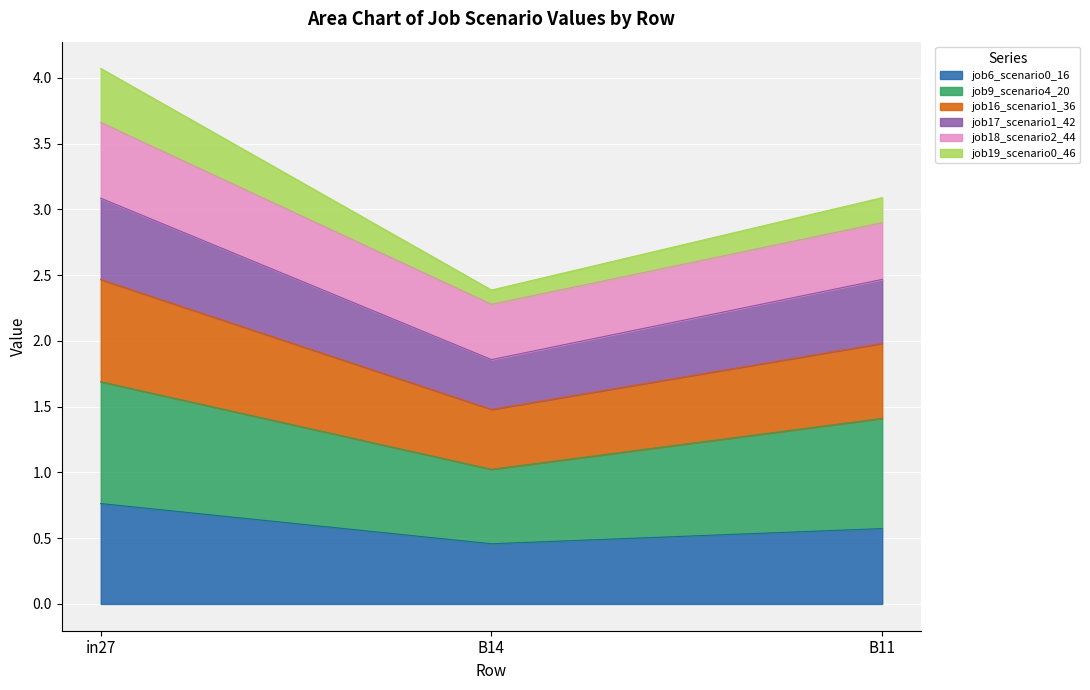

What are all the series names shown in the legend?

job6_scenario0_16, job9_scenario4_20, job16_scenario1_36, job17_scenario1_42, job18_scenario2_44, job19_scenario0_46